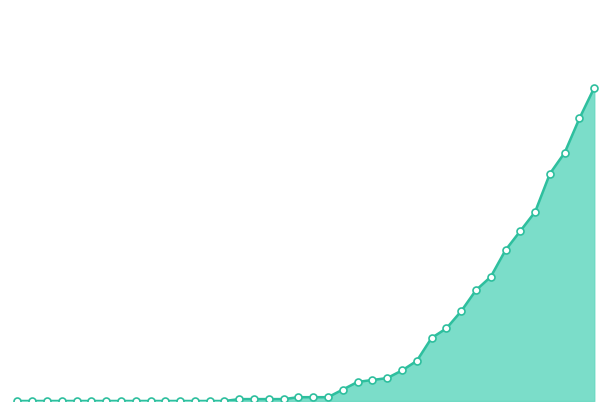

How many lines are shown in the chart?

1